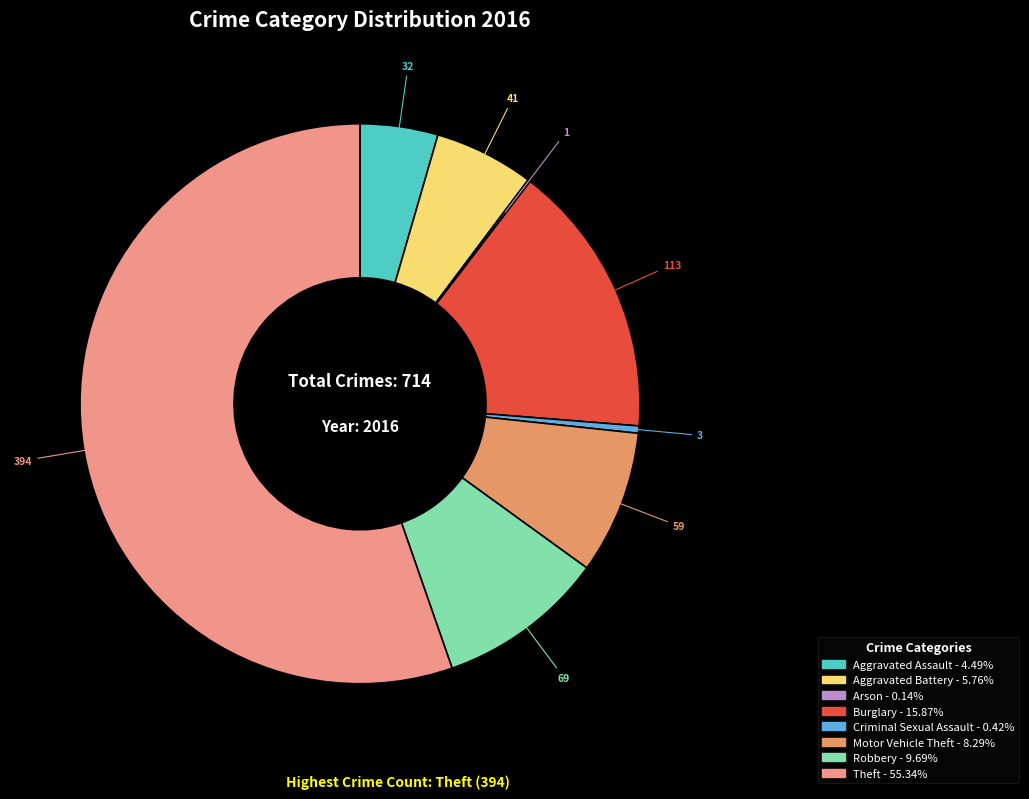

To the nearest percent, what portion does Aggravated Battery represent?

6%